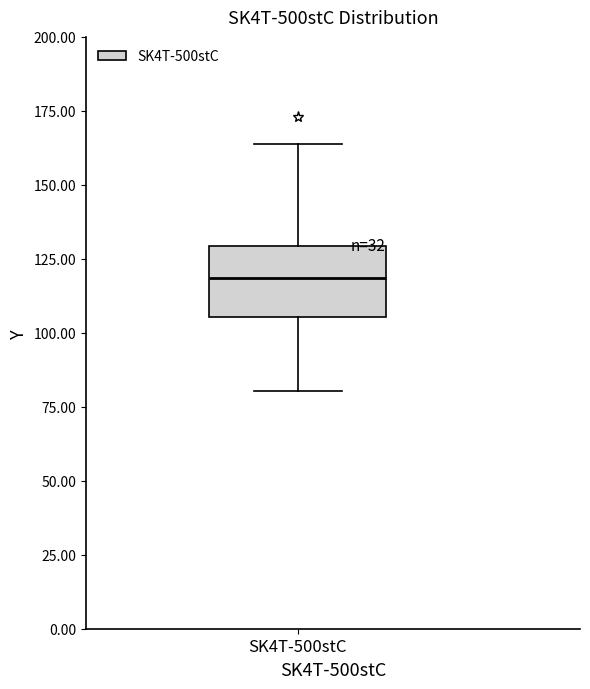

Where does the lower whisker of the box for SK4T-500stC end on the y-axis? The values are not printed on the chart, so give them approximately, as read against the axis.

80